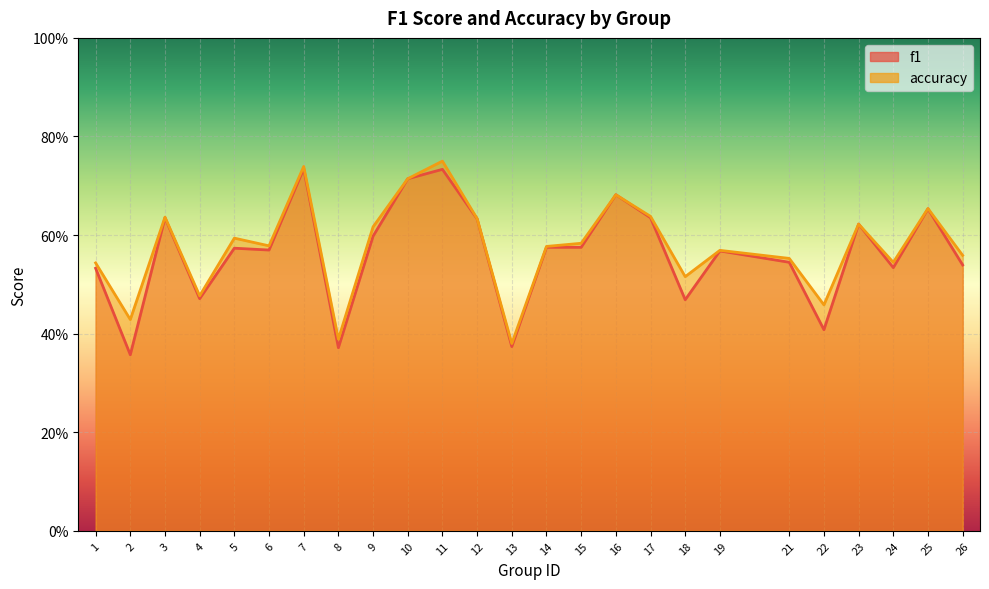

What are all the series names shown in the legend?

f1, accuracy